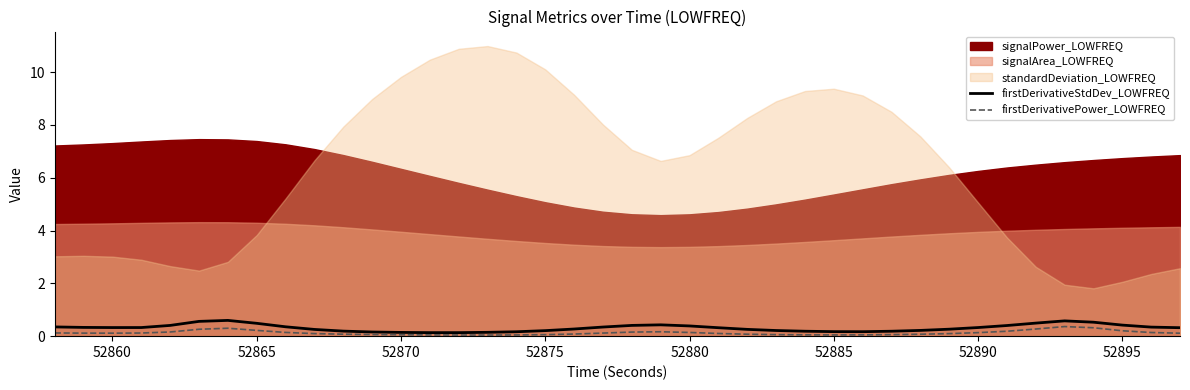

What is the difference between the second highest and minimum values in the firstDerivativeStdDev_LOWFREQ series?

0.4